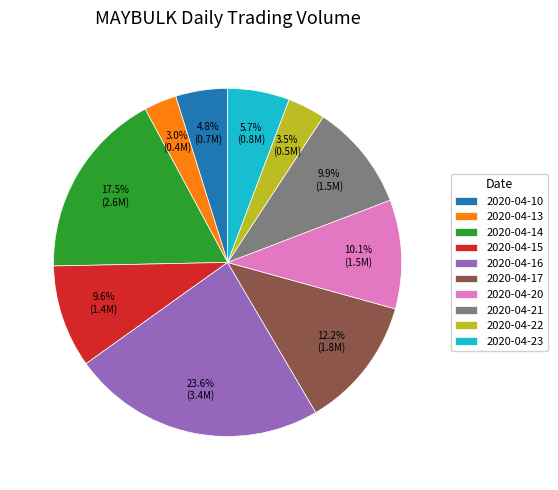

The 2020-04-17 slice represents 12% of the pie. True or false?

True